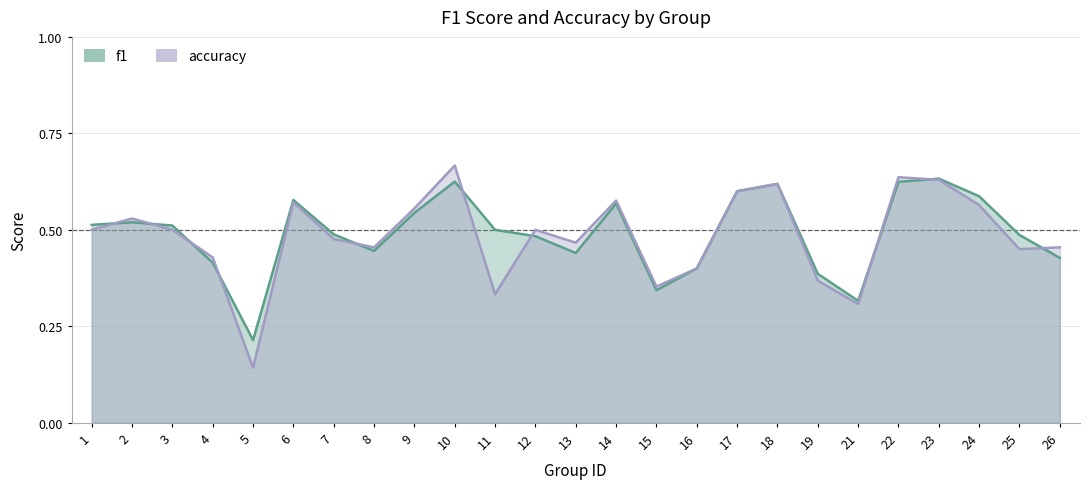

Where is f1 nearest to the value 0?

5